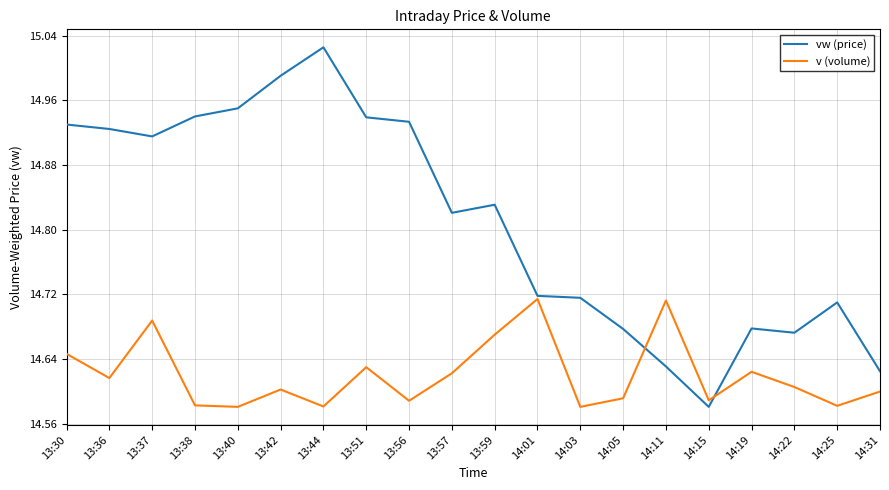

What are all the series names shown in the legend?

vw (price), v (volume)